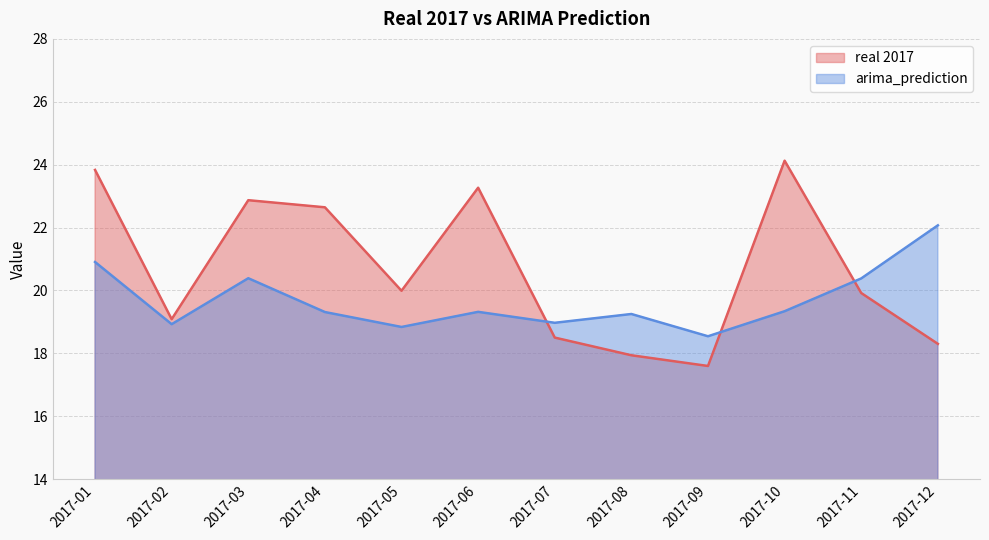

At which label is arima_prediction closest to 20?

2017-11